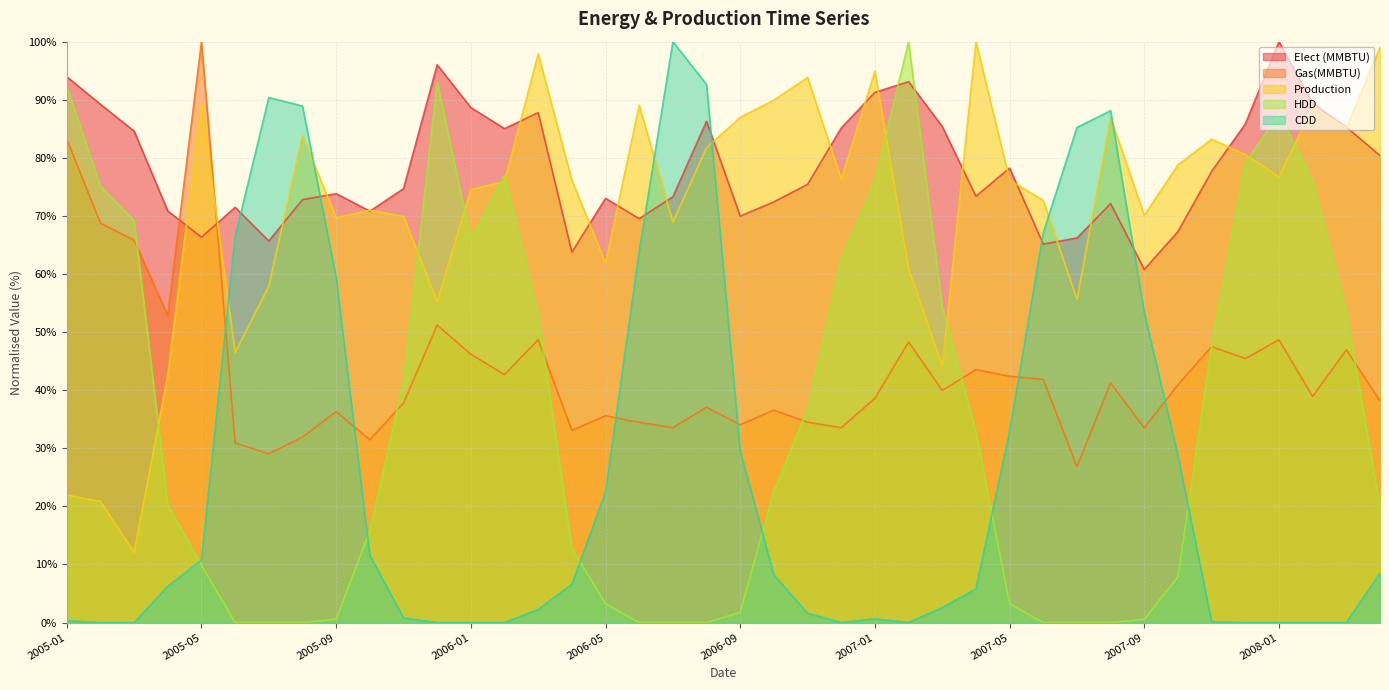

How many interior local valleys does the HDD series have?

1